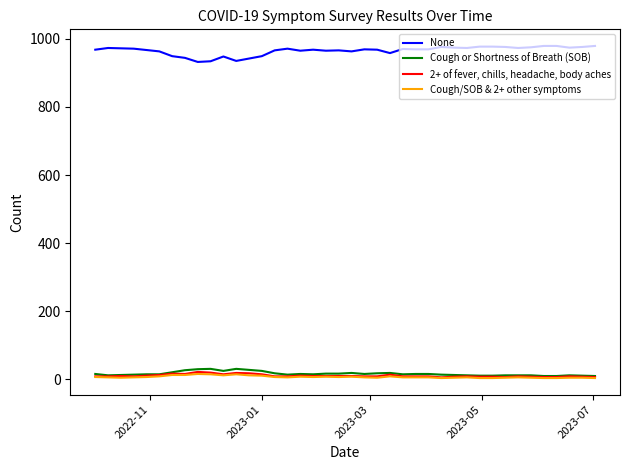

What is the maximum value shown in the chart?

979